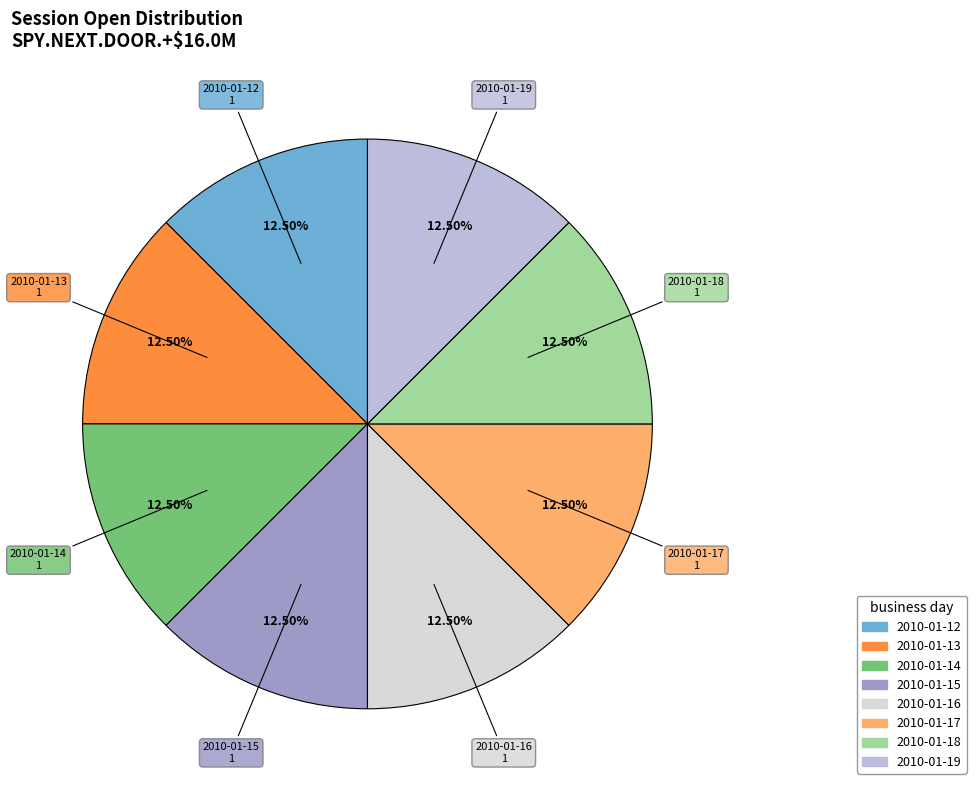

Count the number of slices in the pie.

8